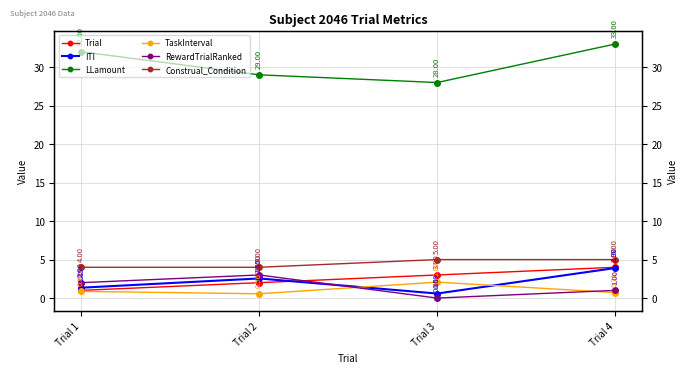

Reading right to left, what are all the values shown in this chart?

Trial: 4.0	3.0	2.0	1.0
ITI: 3.9	0.6	2.5	1.3
LLamount: 33.0	28.0	29.0	32.0
TaskInterval: 0.7	2.1	0.6	0.9
RewardTrialRanked: 1.0	0.0	3.0	2.0
Construal_Condition: 5.0	5.0	4.0	4.0